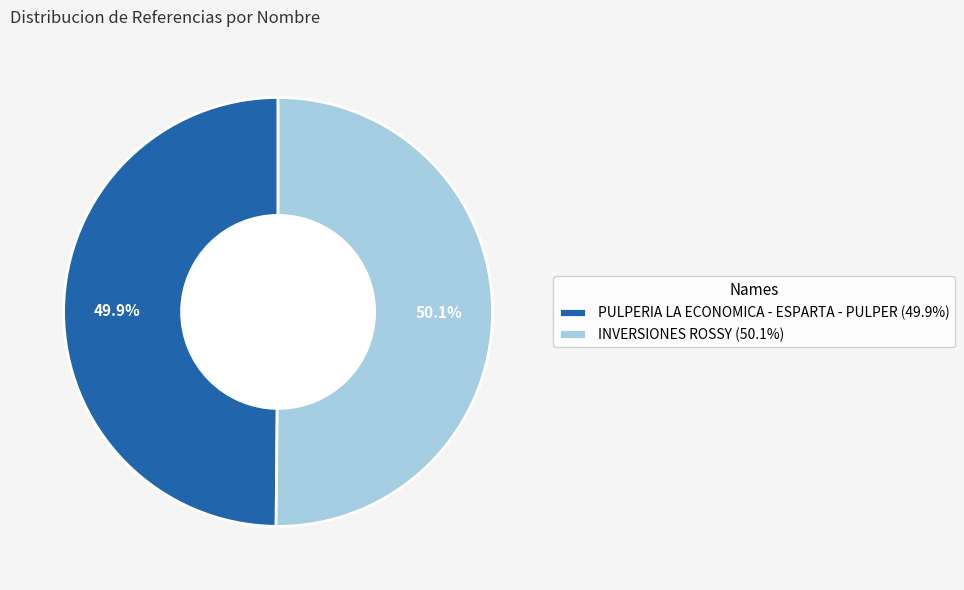

Is there any slice that represents more than half of the pie?

Yes